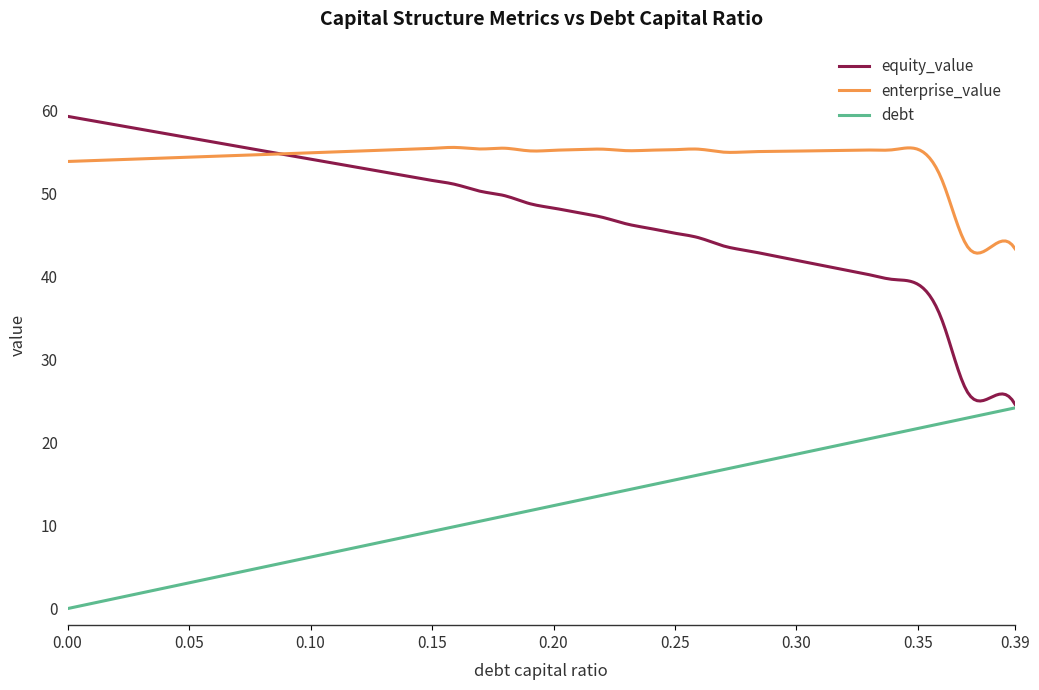

True or false: enterprise_value and debt cross at least once.

False